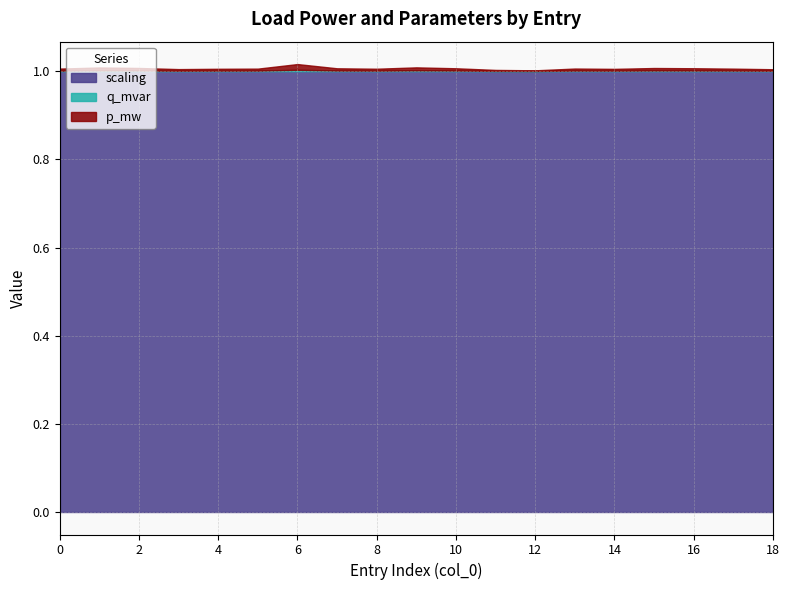

List the labels in order of p_mw value, largest first.

6, 9, 1, 2, 15, 16, 10, 7, 13, 0, 5, 17, 8, 4, 14, 3, 18, 11, 12